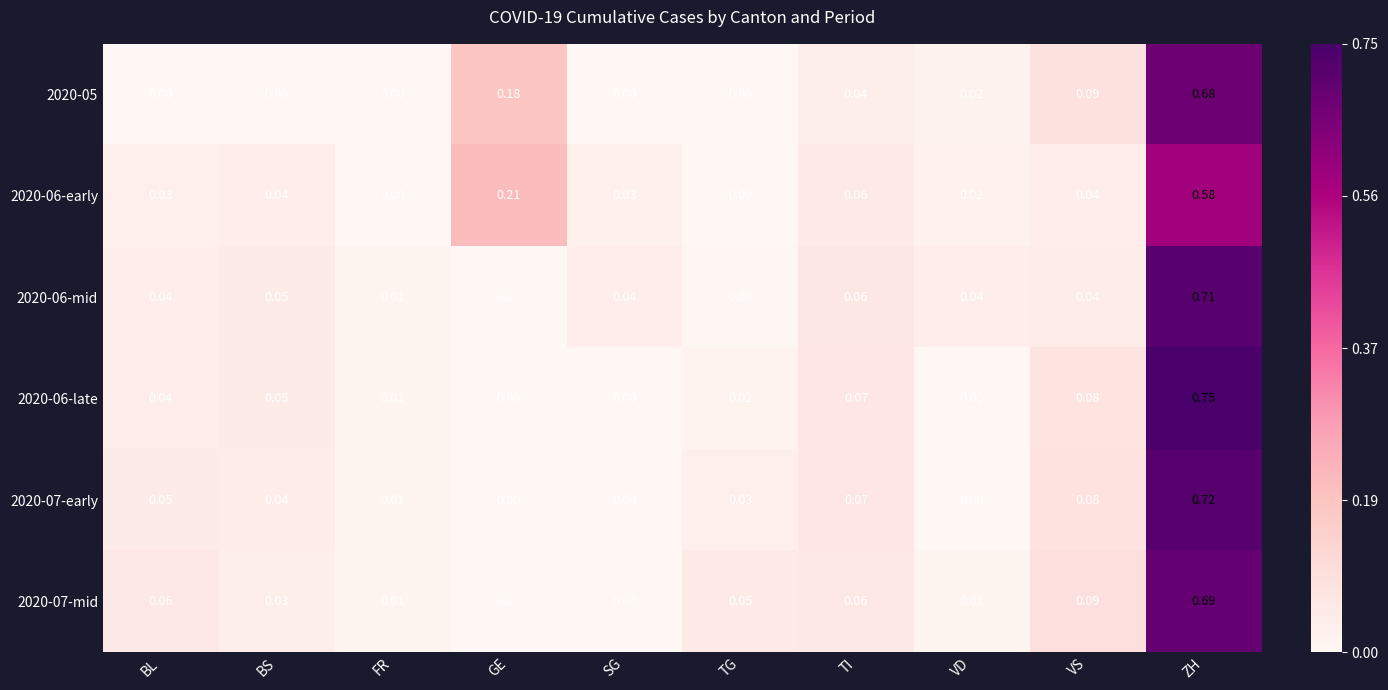

At which category is the sum across all series the highest?

ZH